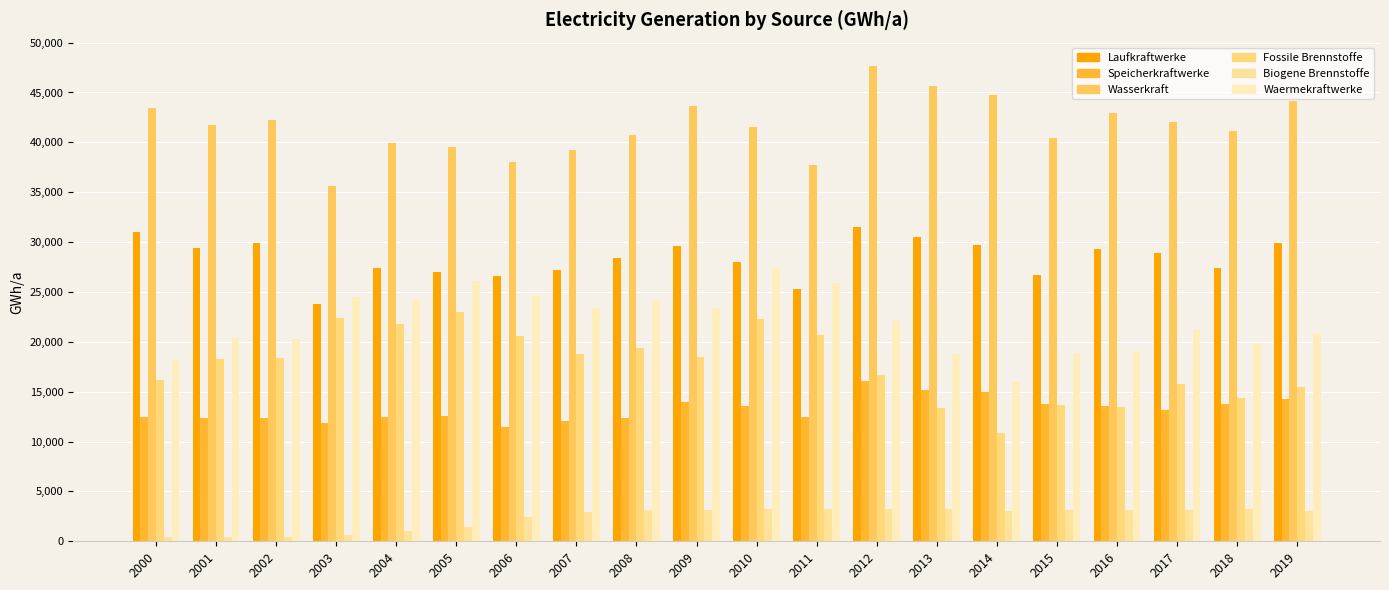

What is the average value of the Fossile Brennstoffe series?

17687.3